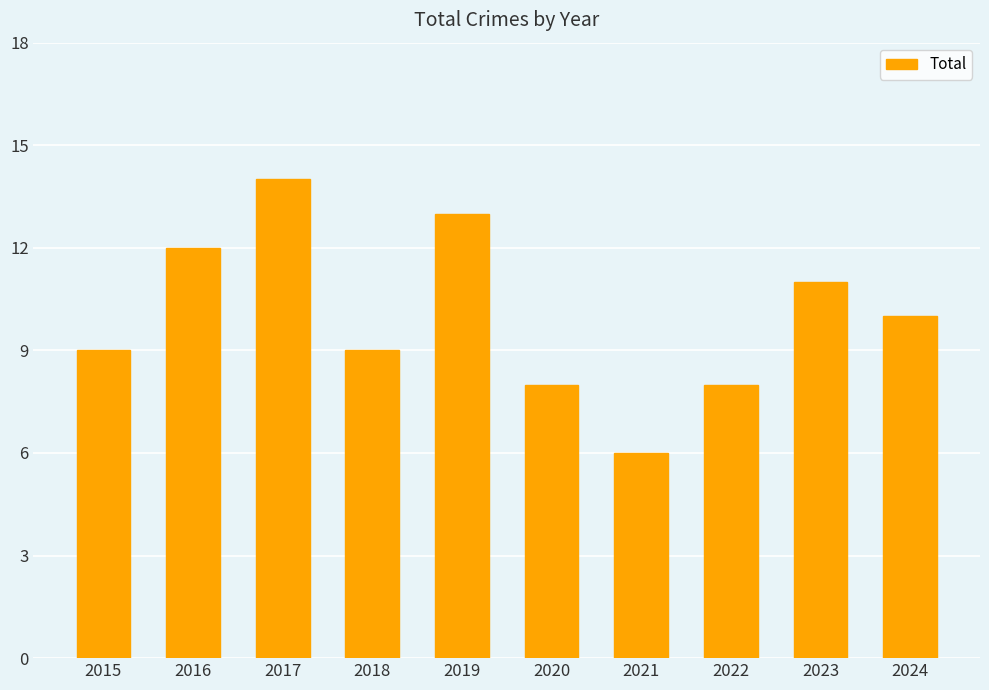

What is the difference between the maximum and second lowest values?

6